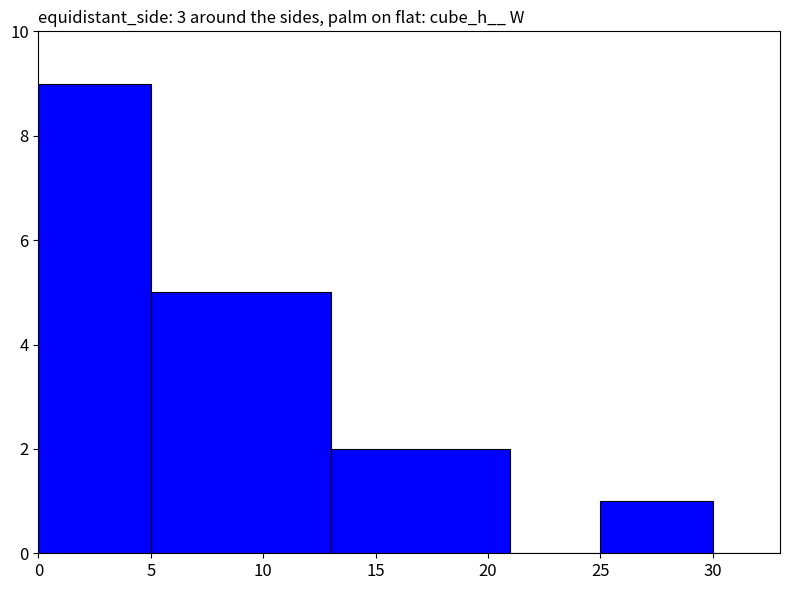

Are the bars horizontal?

No